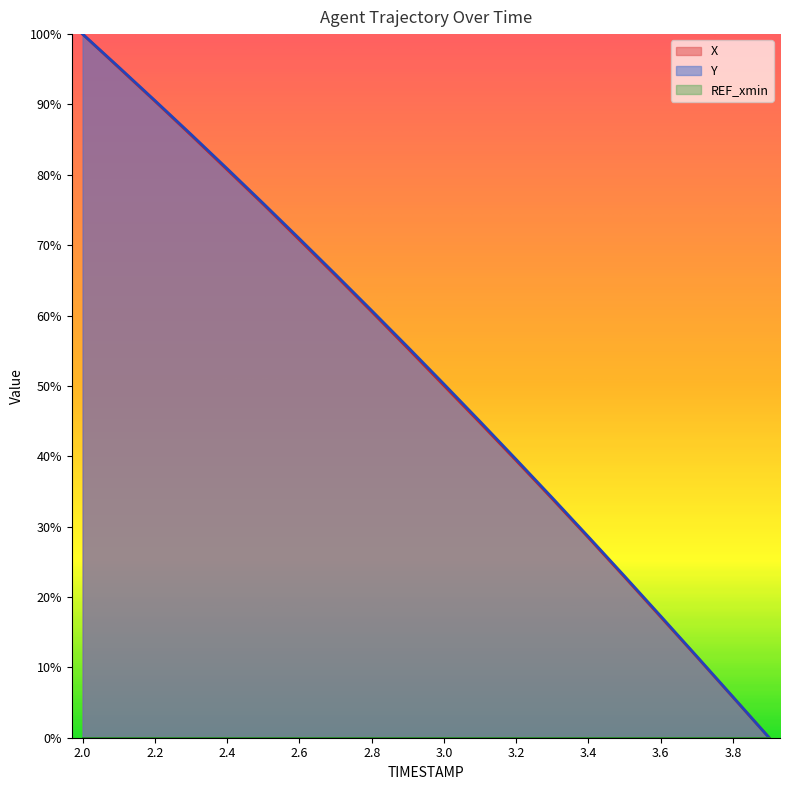

How many values in the Y series exceed 55?

10